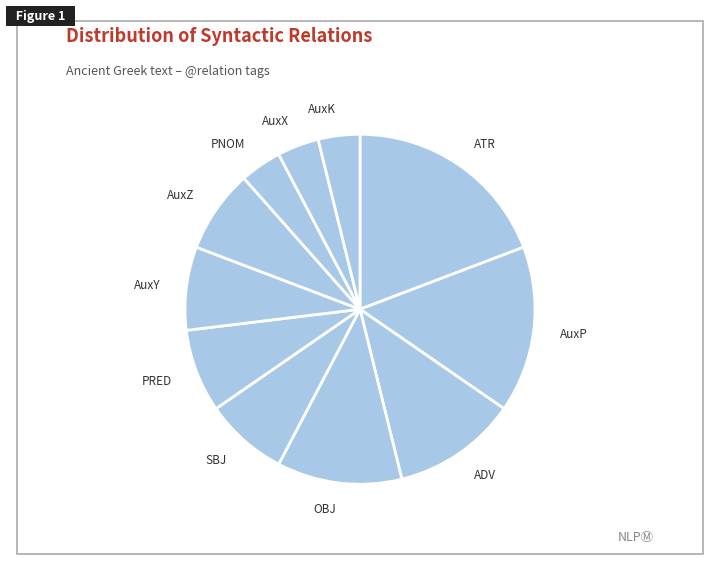

Does PRED account for over 50% of the chart?

No